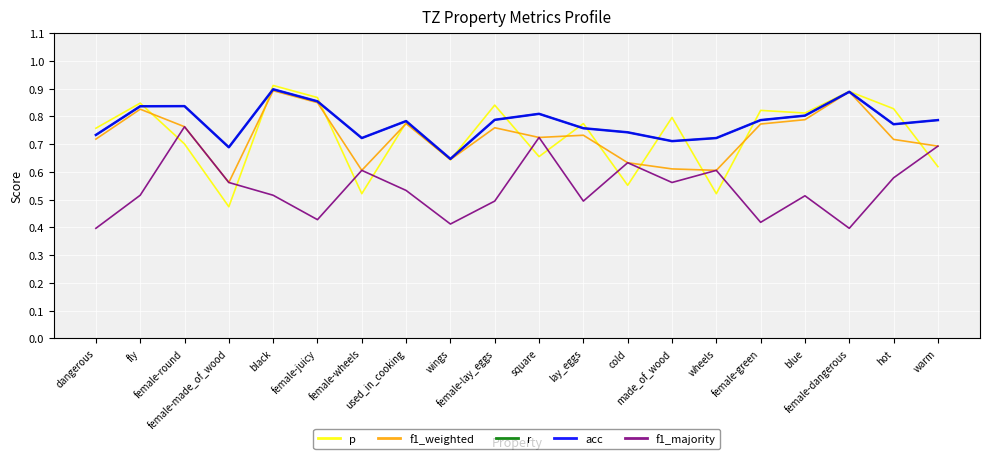

Which has a higher value, fly or cold?

fly